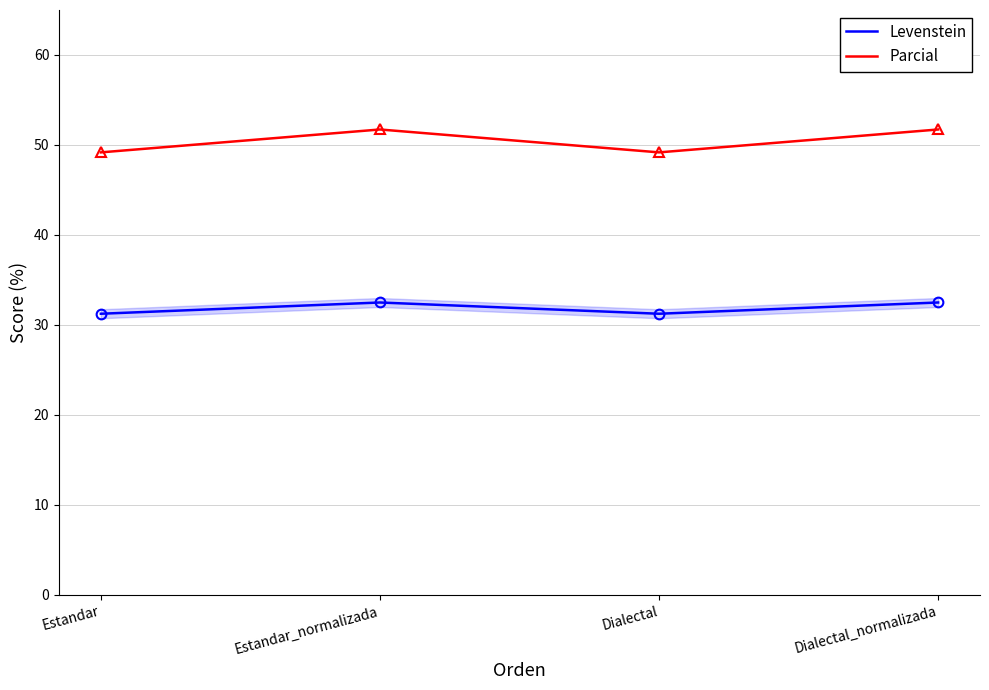

True or false: Parcial and Levenstein intersect in this chart.

False